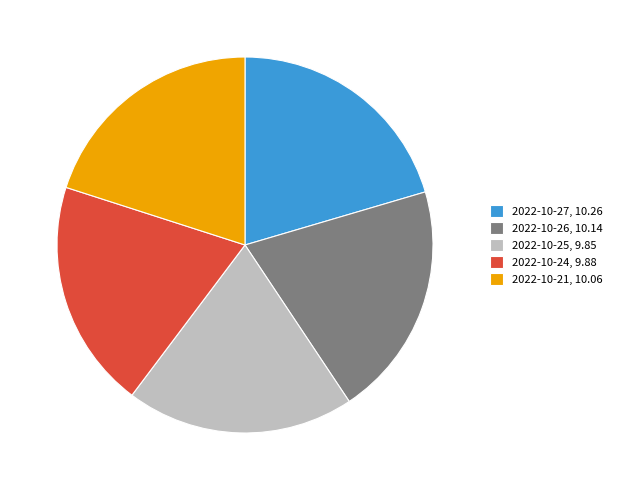

How many slices are in this pie chart?

5